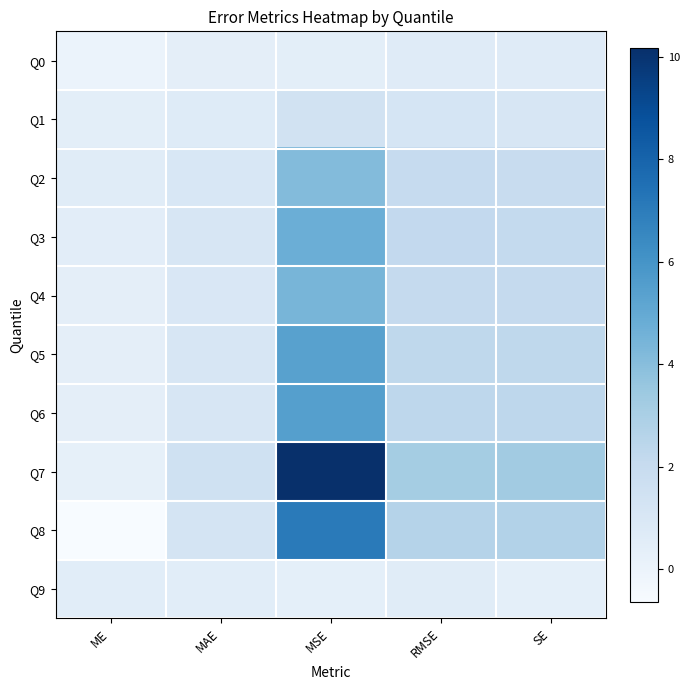

Between RMSE and MAE, which is larger?

RMSE